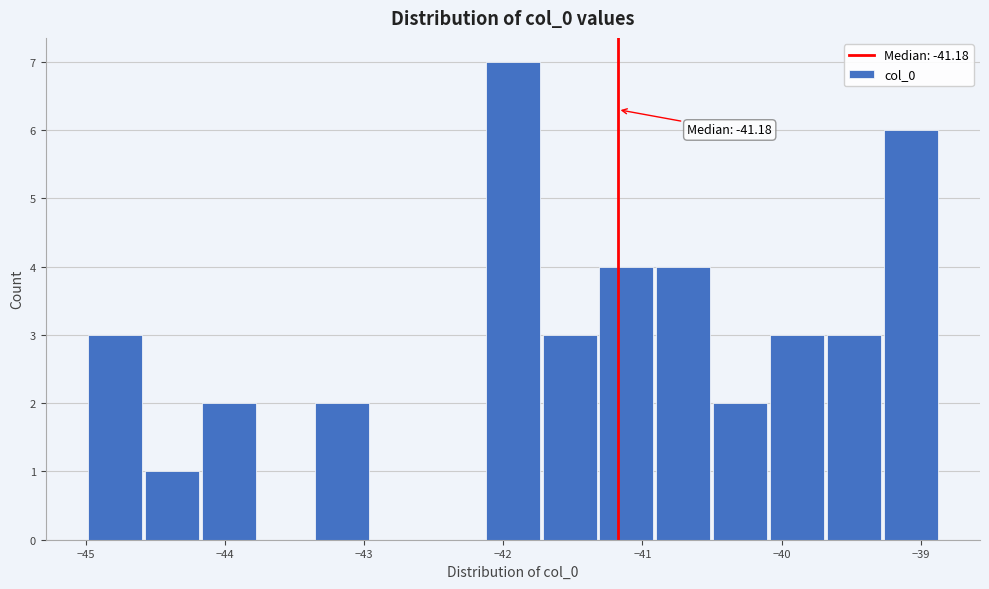

Over which range of the x-axis is the bar tallest?

-42.1 to -41.7